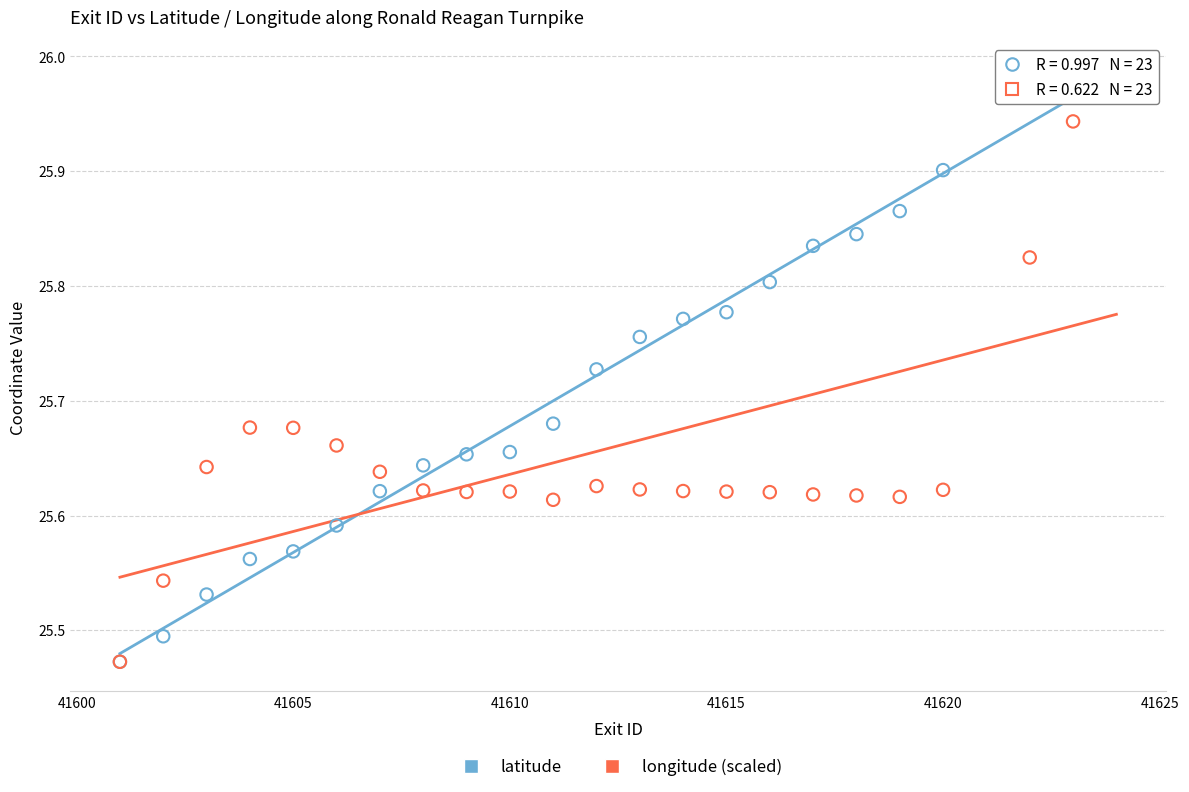

What are all the series names shown in the legend?

latitude, longitude (scaled)